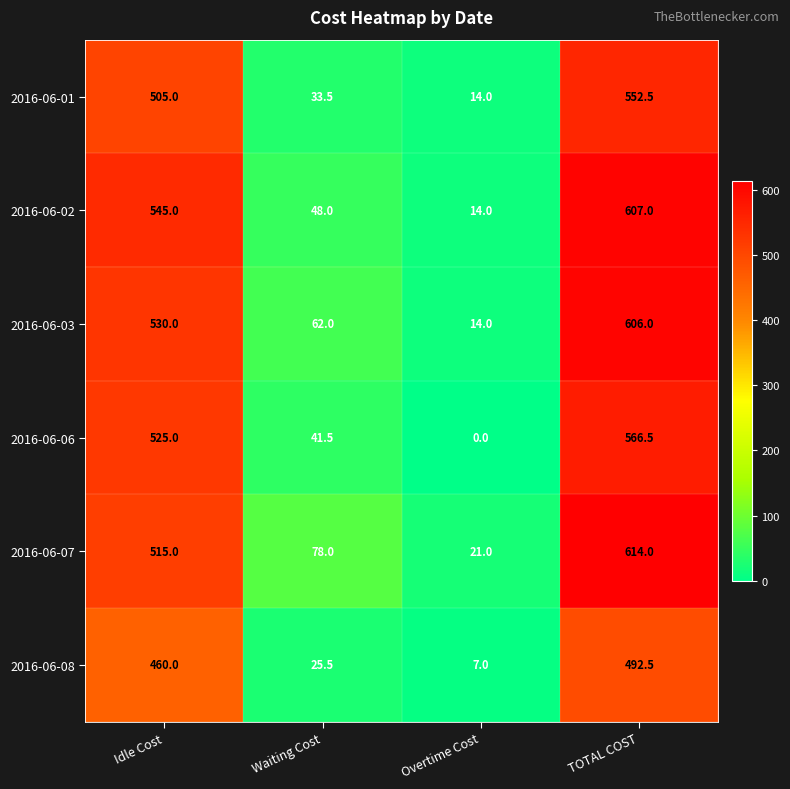

List the labels in order of 2016-06-08 value, smallest first.

Overtime Cost, Waiting Cost, Idle Cost, TOTAL COST